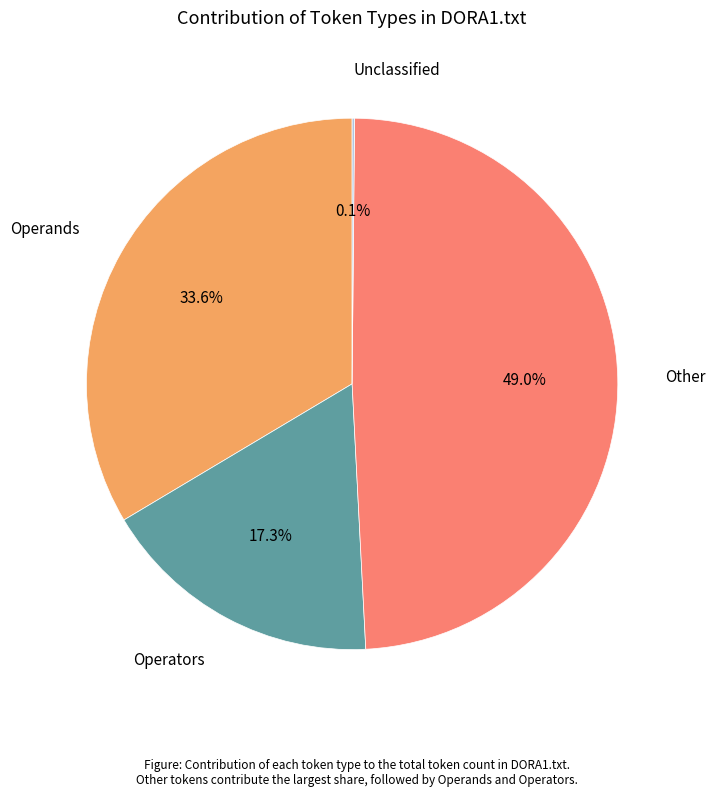

What is the ratio of the value at Operators to the value at Operands?

0.5